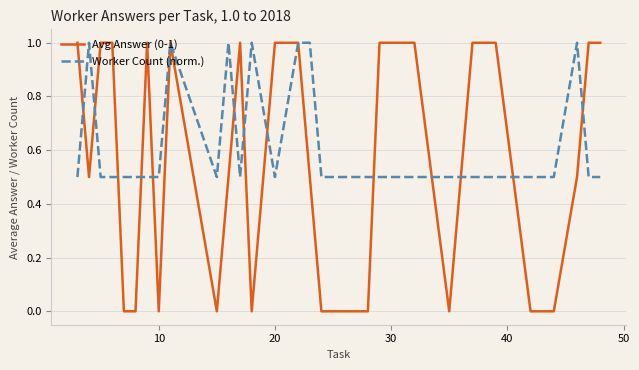

What is the minimum value for Worker Count (norm.)?

0.5